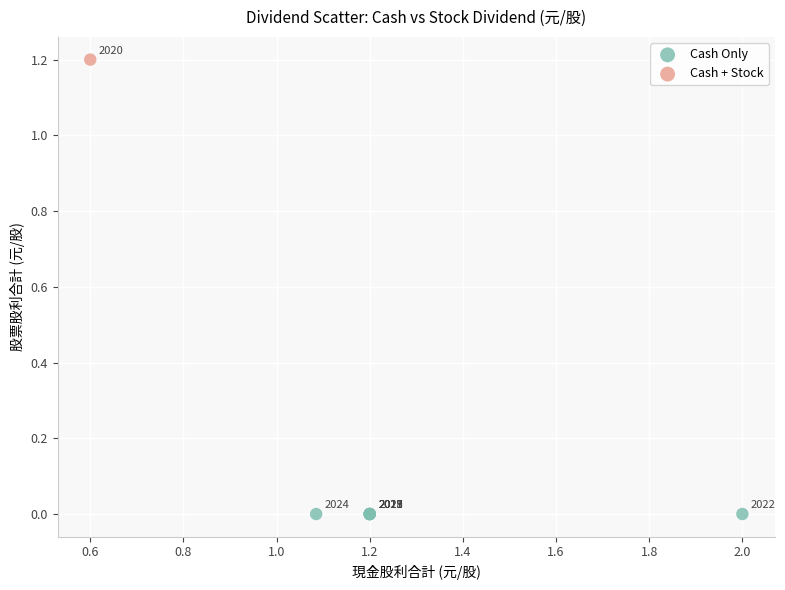

What are all the series names shown in the legend?

Cash Only, Cash + Stock